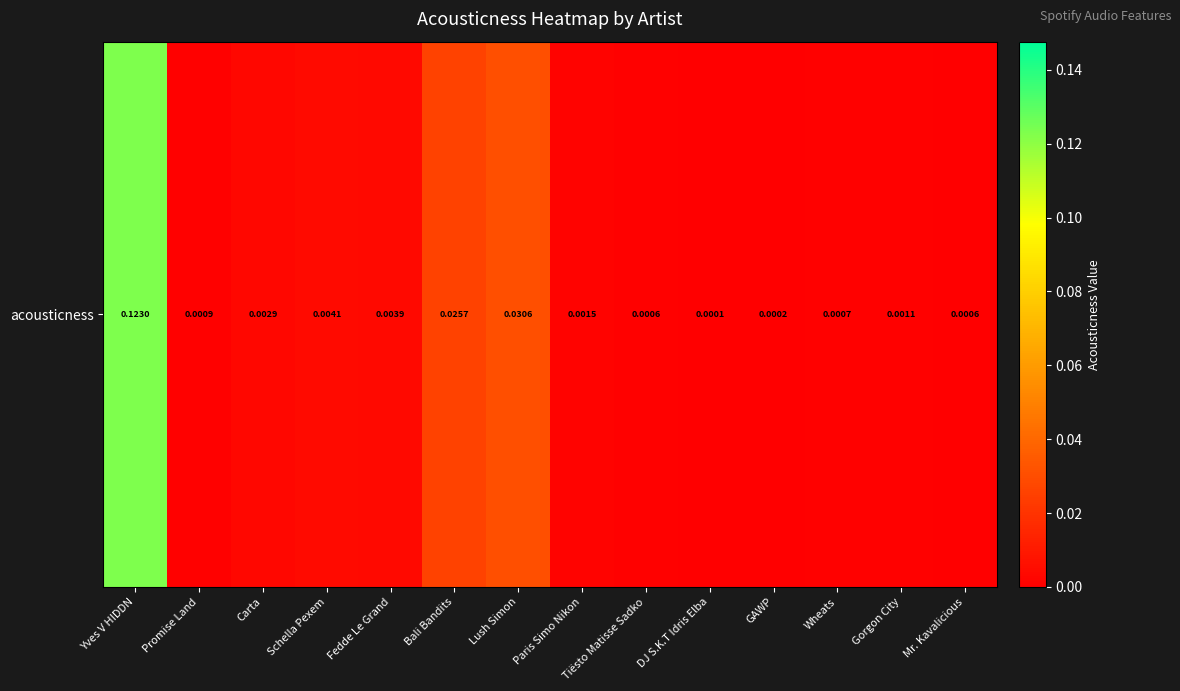

Reading right to left, extract all data points from this chart.

Mr. Kavalicious=0.0	Gorgon City=0.0	Wheats=0.0	GAWP=0.0	DJ S.K.T Idris Elba=0.0	Tiësto Matisse Sadko=0.0	Paris Simo Nikon=0.0	Lush Simon=0.0	Bali Bandits=0.0	Fedde Le Grand=0.0	Schella Pexem=0.0	Carta=0.0	Promise Land=0.0	Yves V HIDDN=0.1